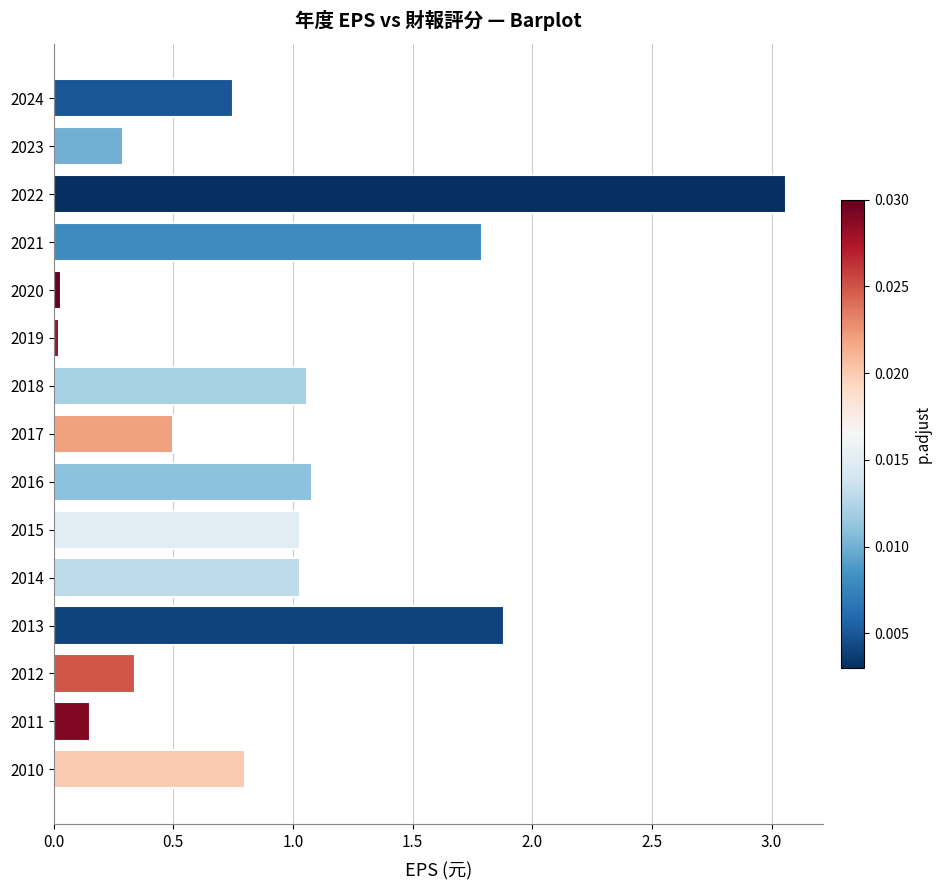

What is the value of the 11th bar from the top?

1.0